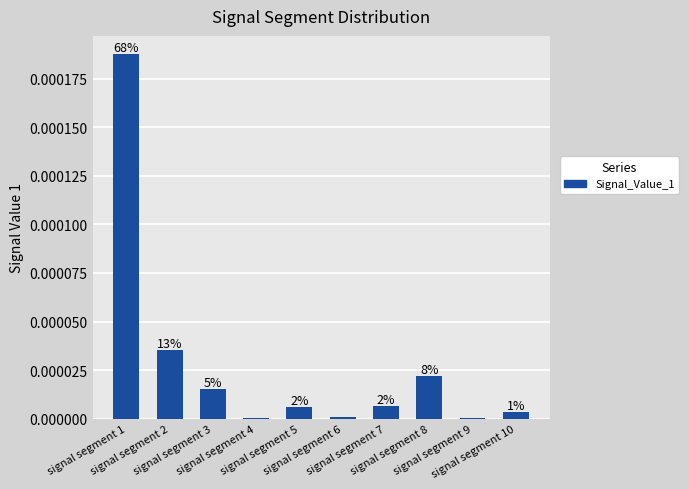

How many bars are there in total?

10